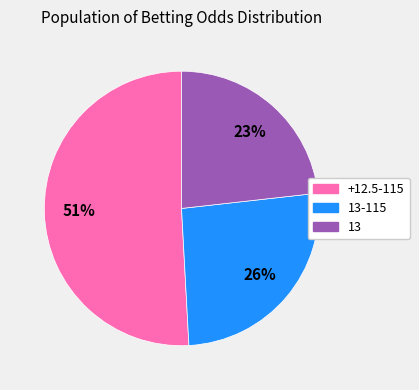

To the nearest percent, what is the average slice percentage?

33%